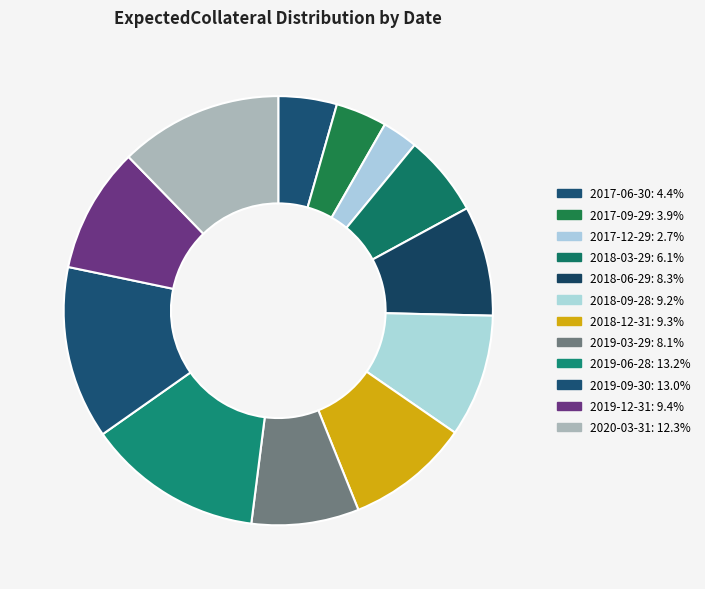

True or false: 2019-03-29 accounts for 18% of the total.

False